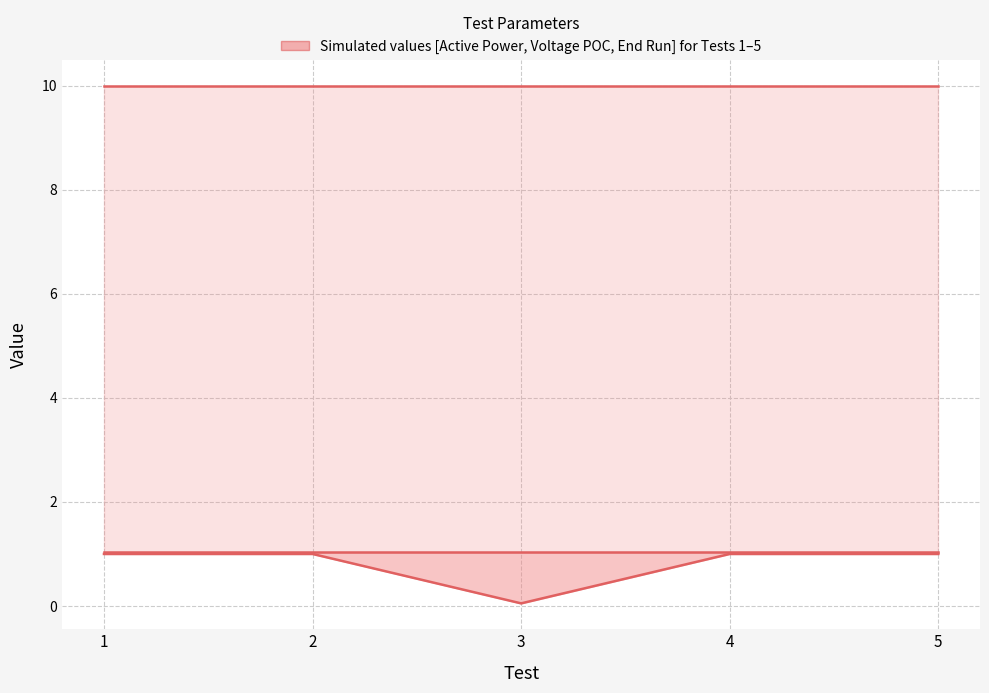

Reading left to right, list all the values displayed in this chart.

Active Power (pu): 1=1.0	2=1.0	3=0.1	4=1.0	5=1.0
Voltage POC (pu): 1=1.0	2=1.0	3=1.0	4=1.0	5=1.0
End Run (s): 1=10.0	2=10.0	3=10.0	4=10.0	5=10.0